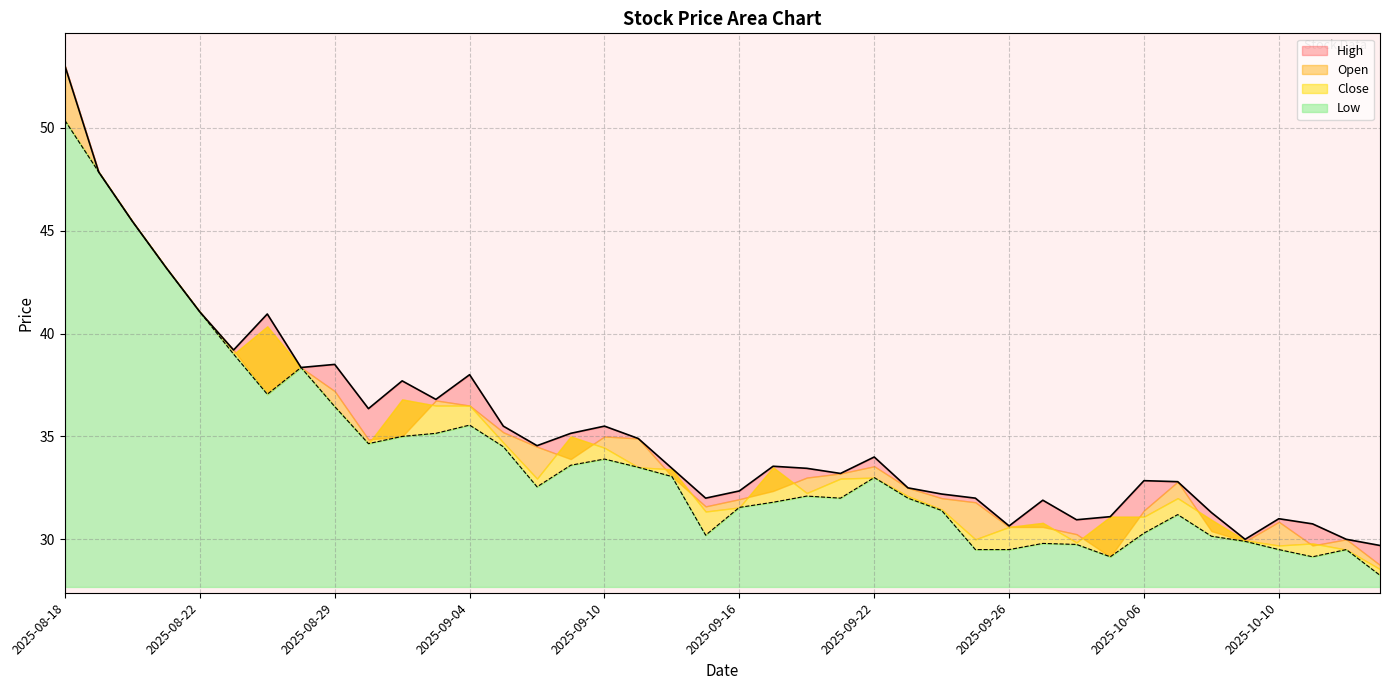

What is the average value of the High series?

35.3